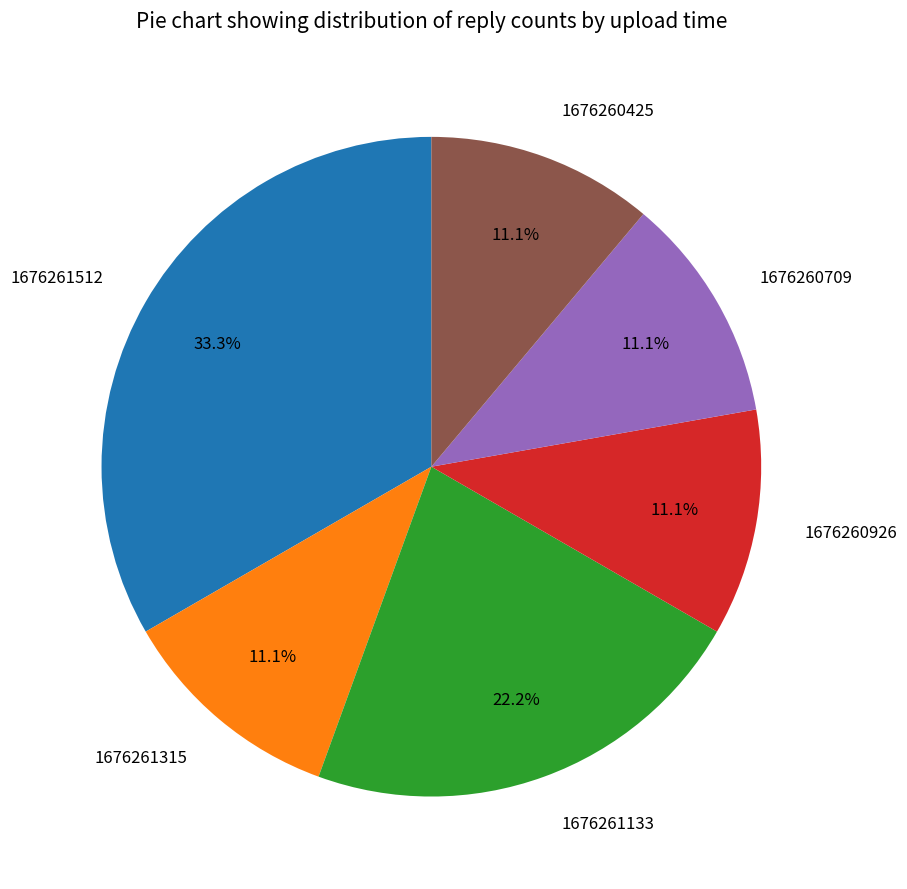

True or false: 1676260926 accounts for 11% of the total.

True